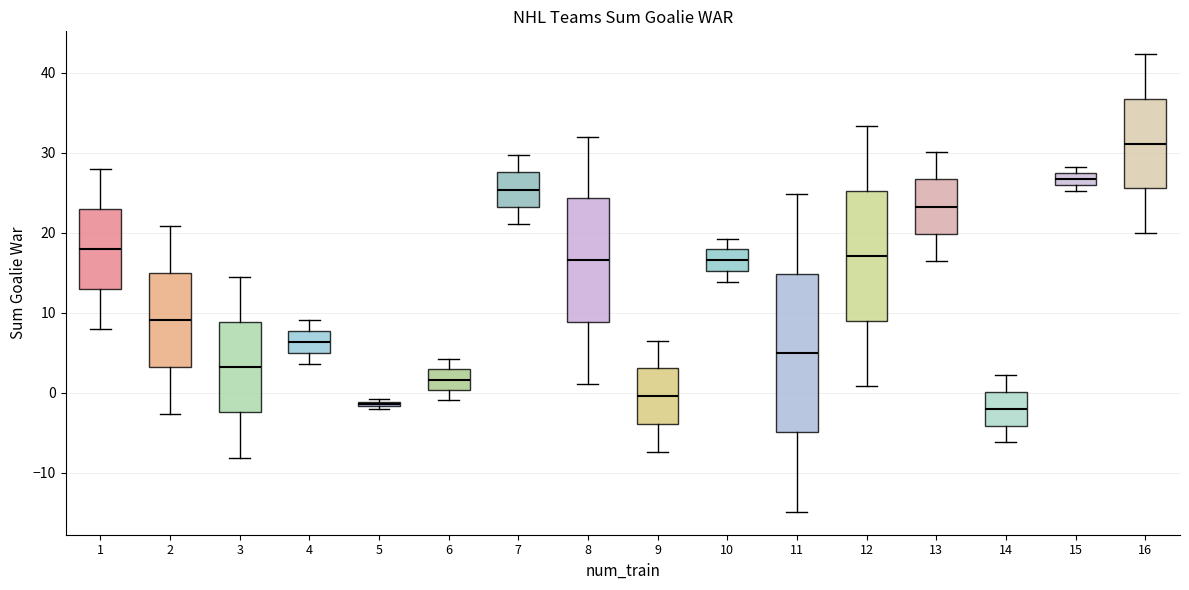

Which box is the tallest, from its lower edge to its upper edge?

11